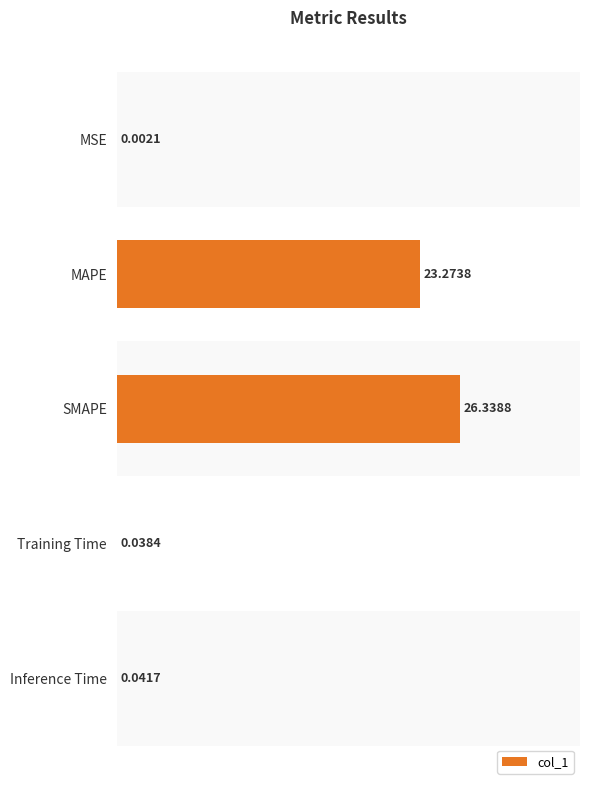

Where is the data nearest to the value 13?

MAPE